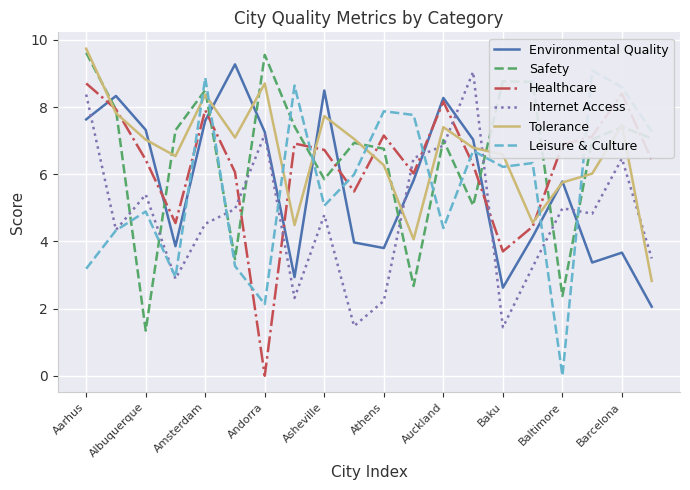

What is the value of the Leisure & Culture point at the 15th from the left?

6.2